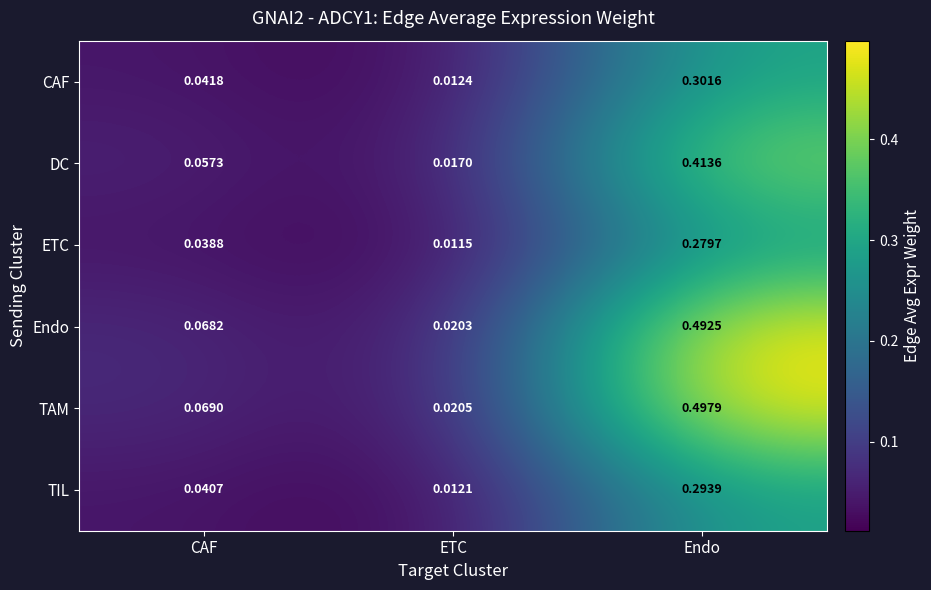

Rank the series by their maximum value, from highest to lowest.

TAM, Endo, DC, CAF, TIL, ETC